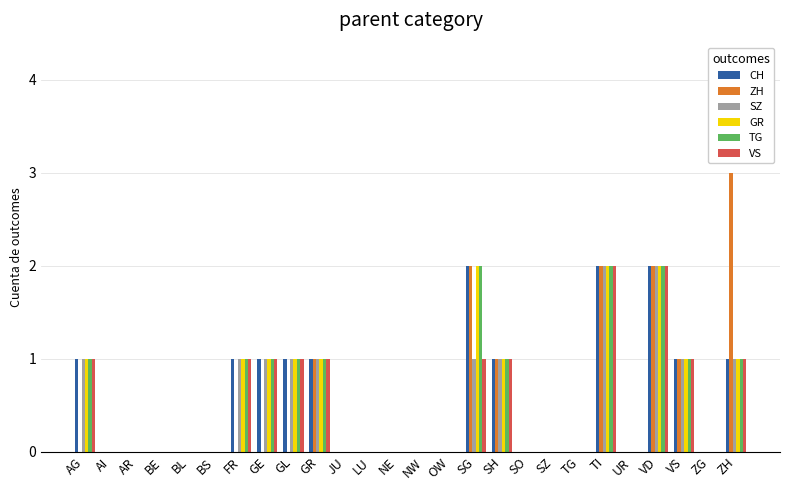

At which category does the chart reach its peak across all series?

ZH